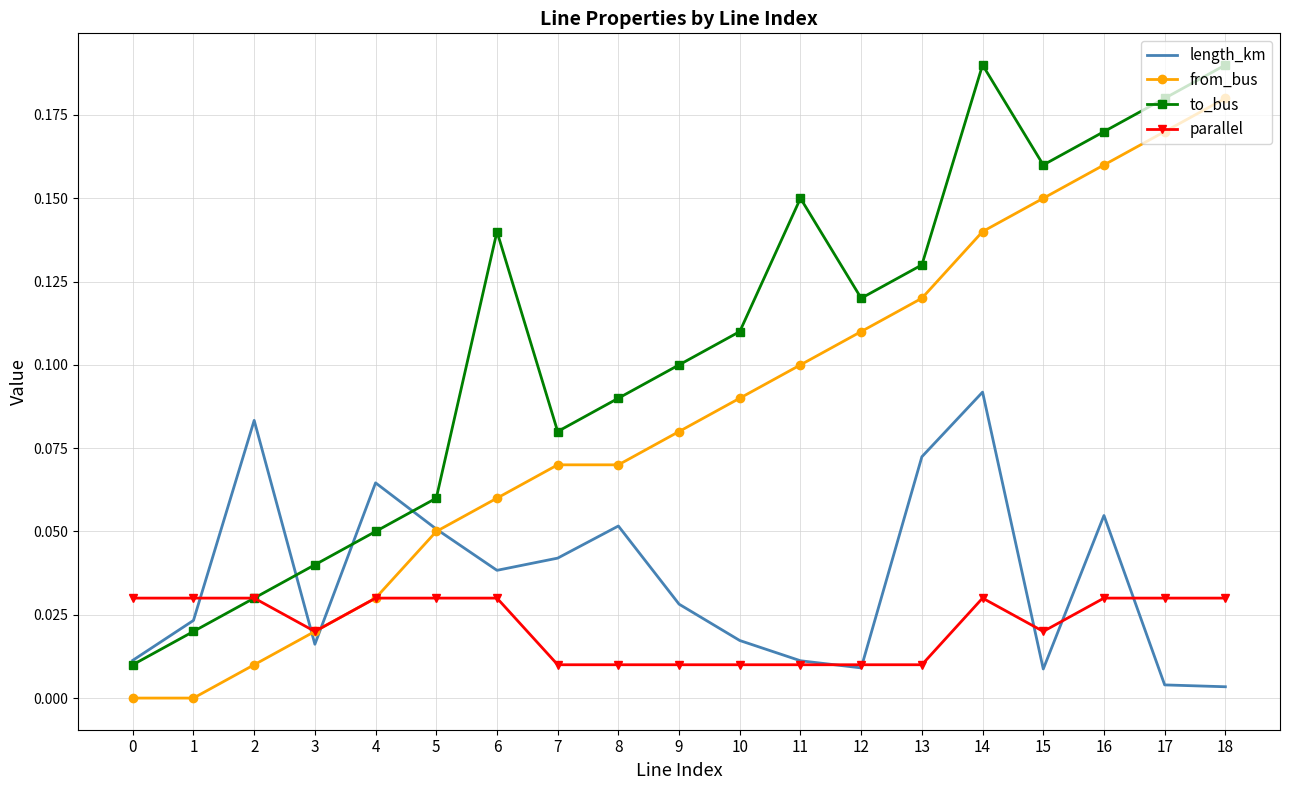

Count the number of data series in this chart.

4